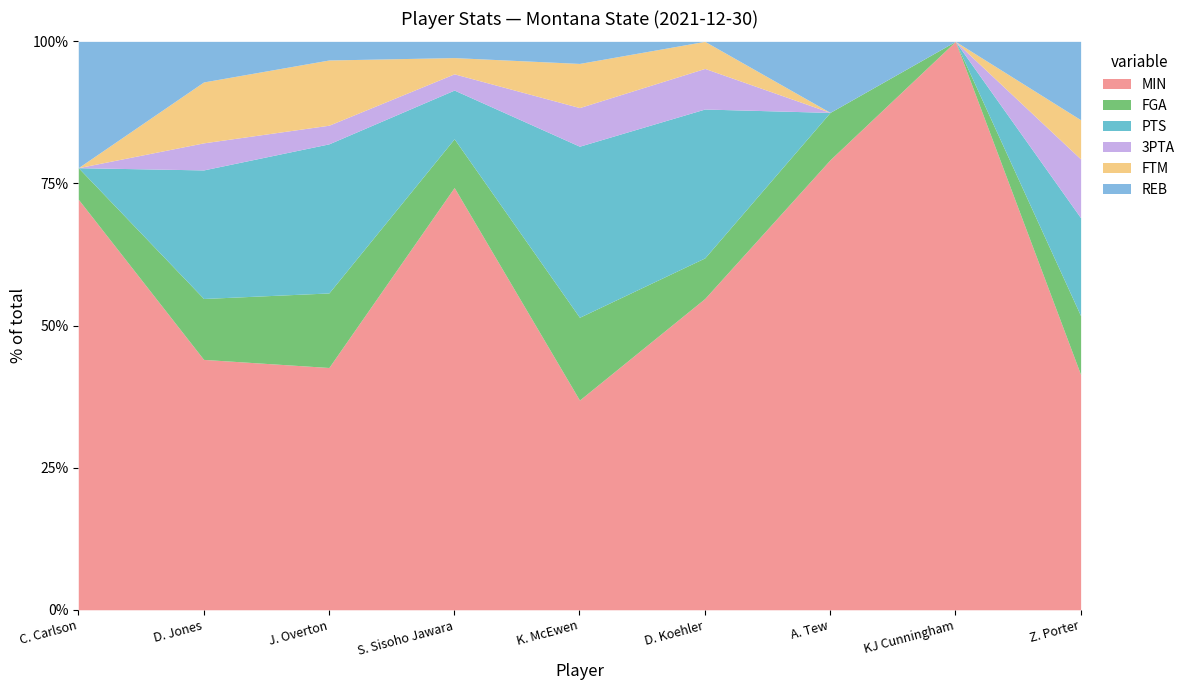

At how many categories does at least one series exceed 6?

8